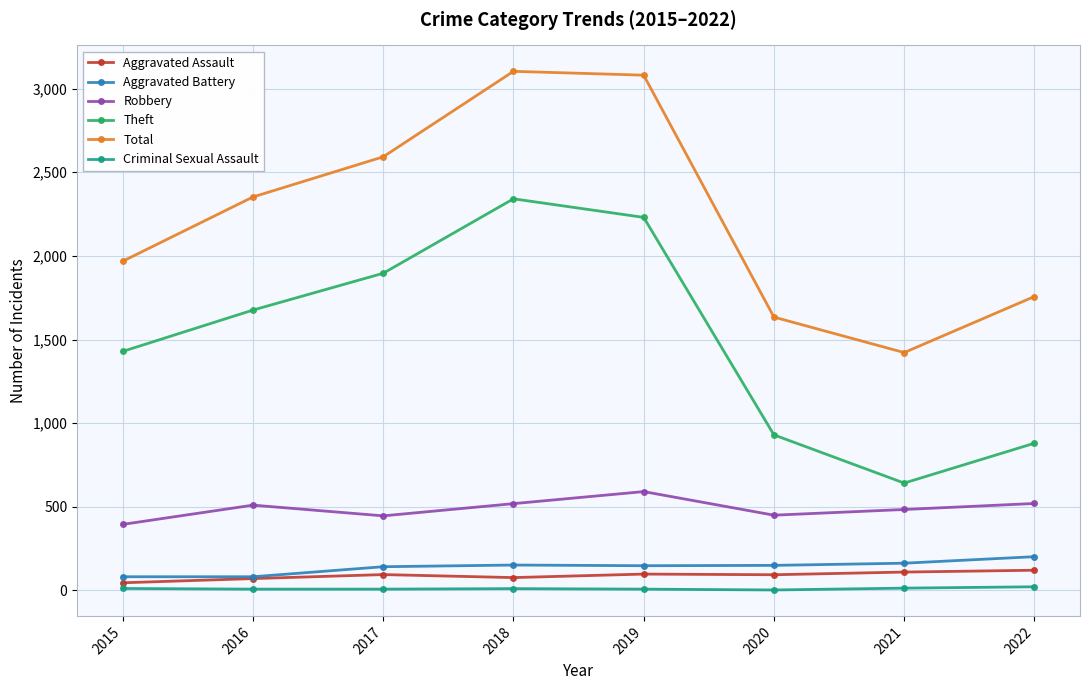

Which category has the lowest value in the Theft series?

2021